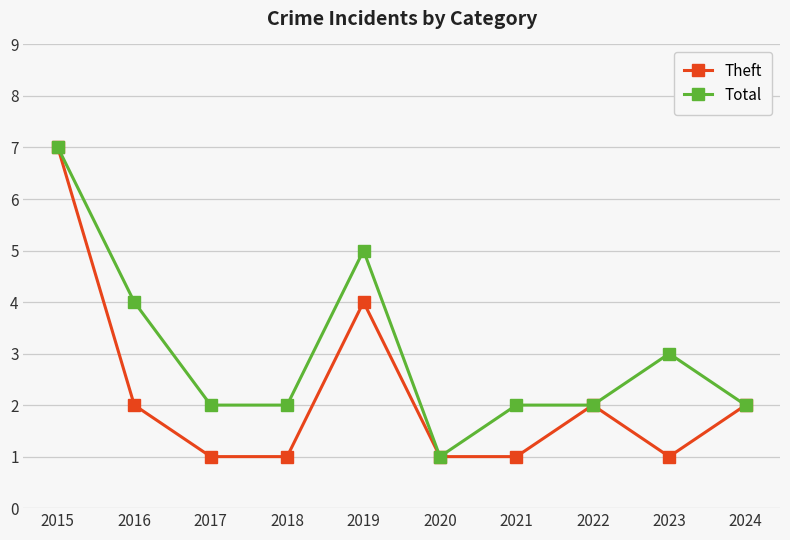

How many values in the Theft series are below 2?

5